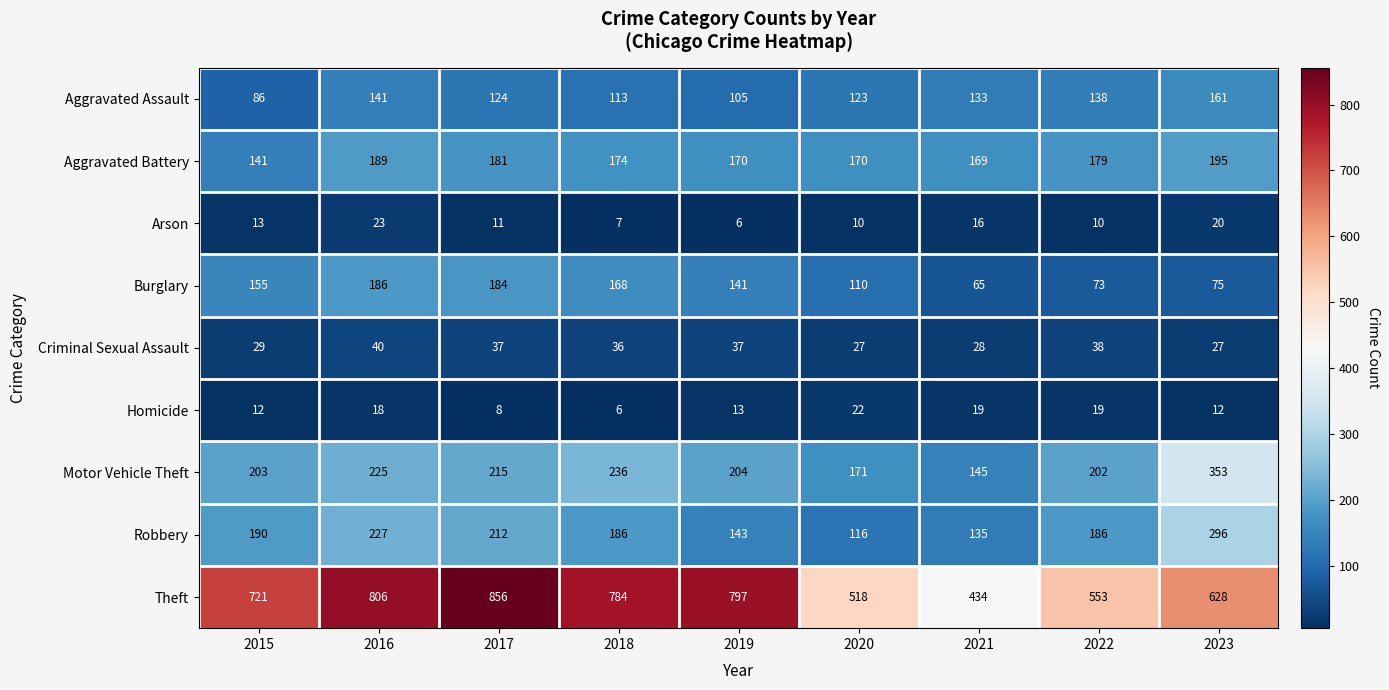

At which label is Theft closest to 645?

2023